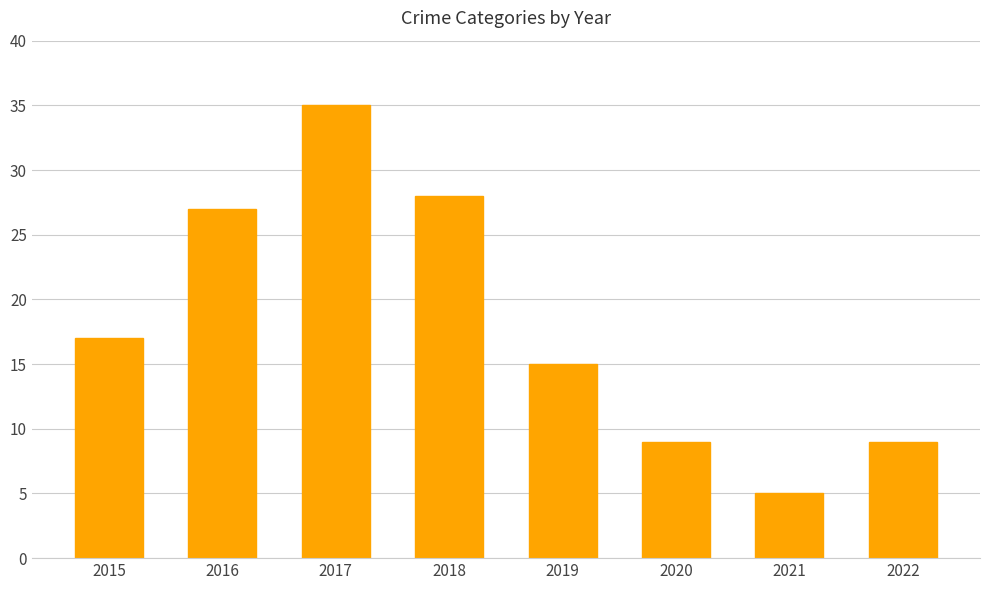

Approximately how many times larger is the value at 2019 compared to 2022?

1.7